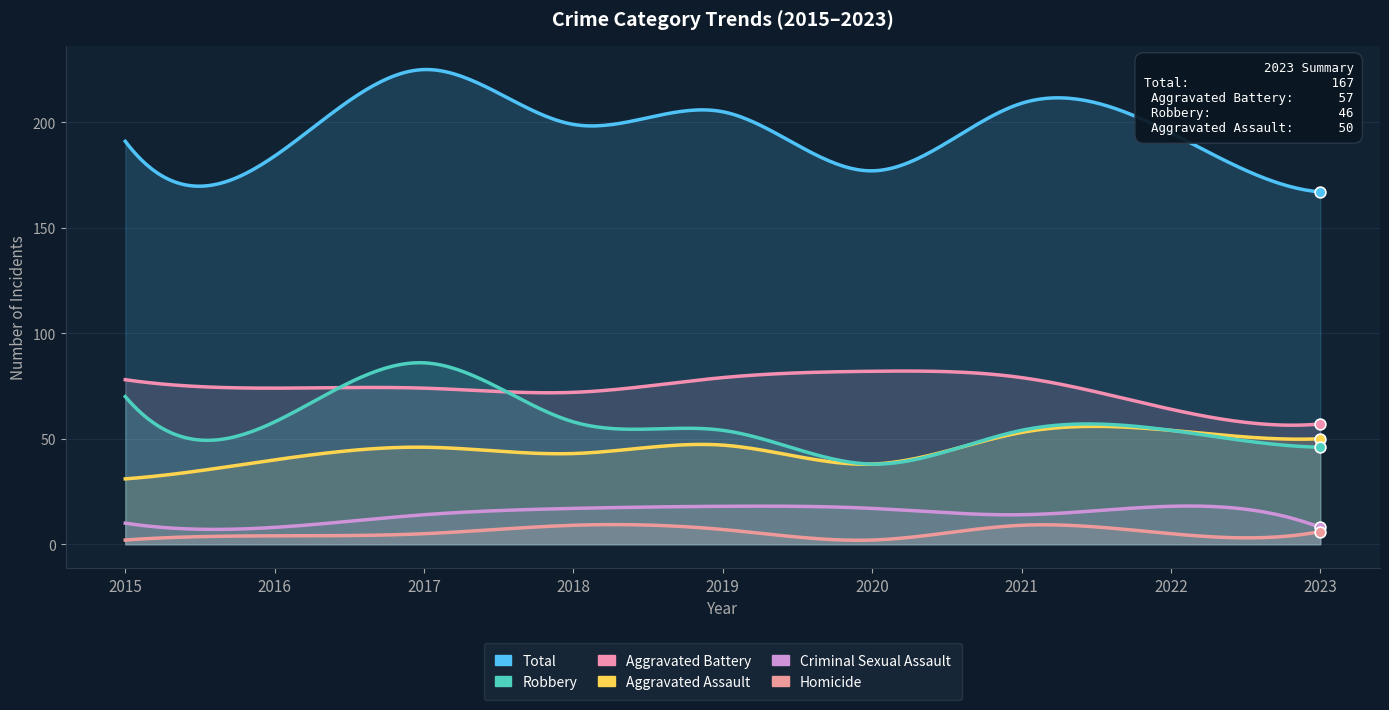

What are all the series names shown in the legend?

Aggravated Assault, Aggravated Battery, Criminal Sexual Assault, Homicide, Robbery, Total